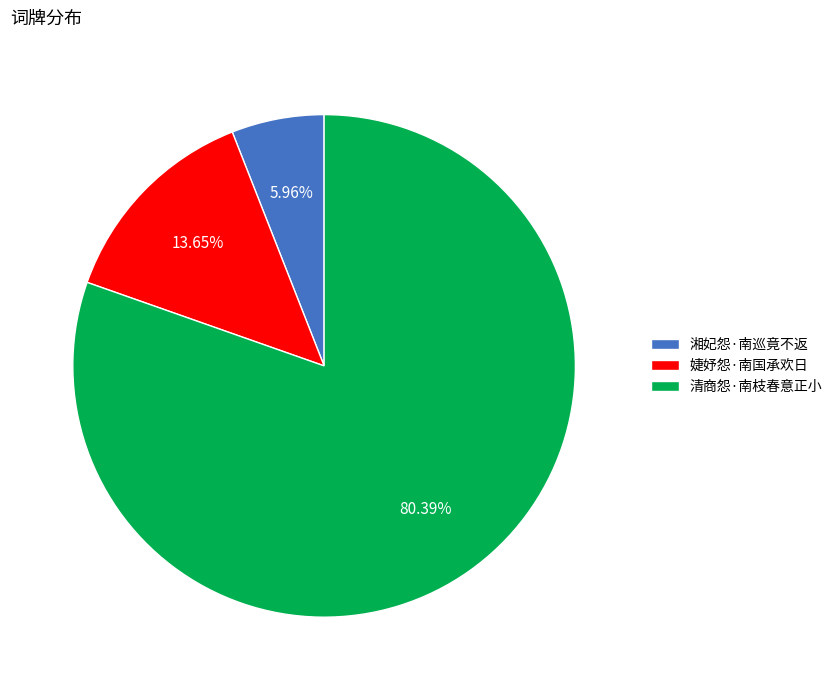

Is it true that 清商怨·南枝春意正小 is 80% of the pie?

True